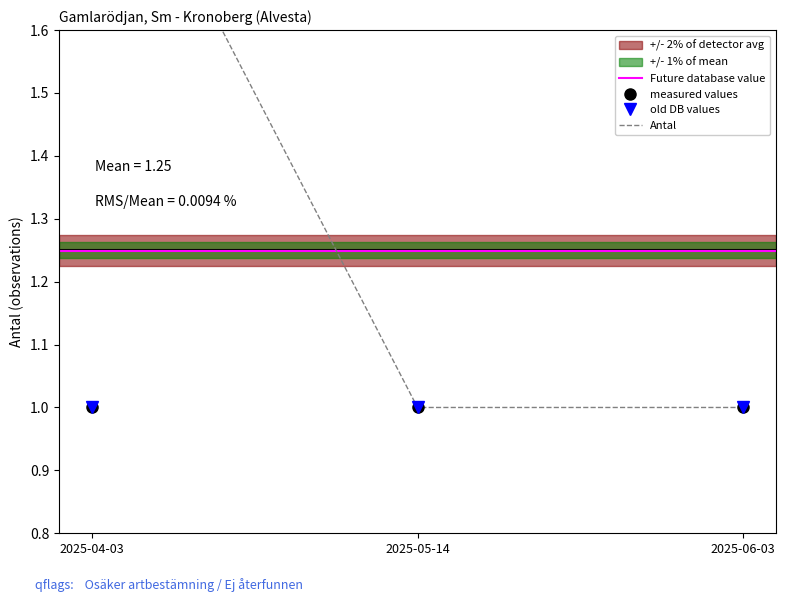

The value of old DB values at 2025-04-03 is 1. True or false?

True